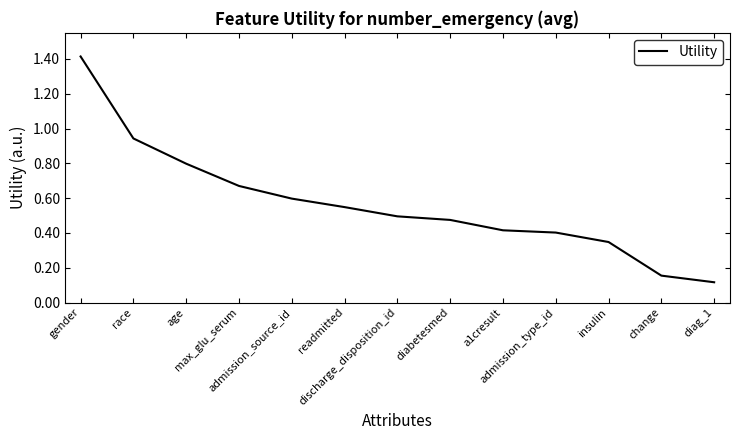

What is the change in value from max_glu_serum to insulin?

-0.3